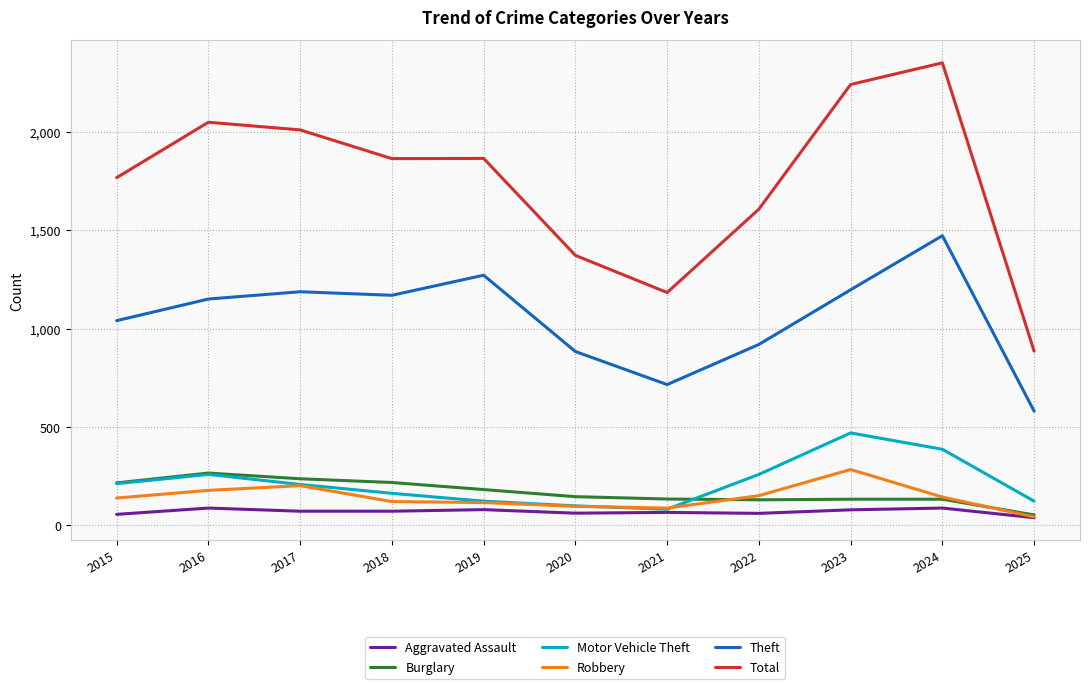

Which series has the largest total across all categories?

Total